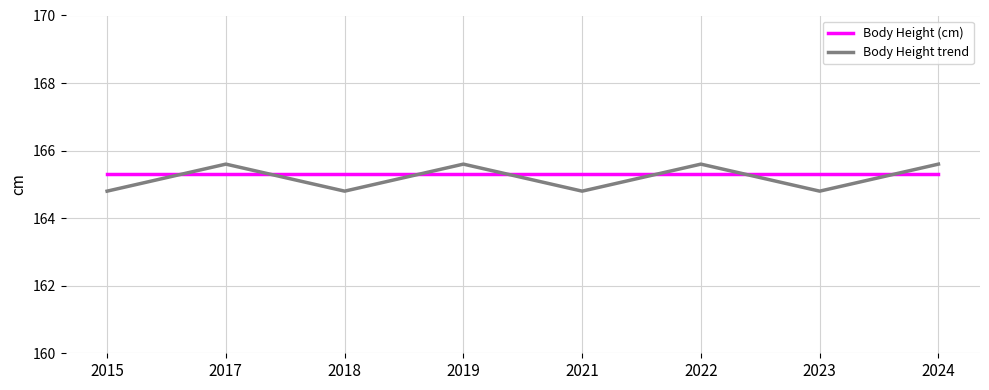

At which category does Body Height trend reach its first local peak?

2017